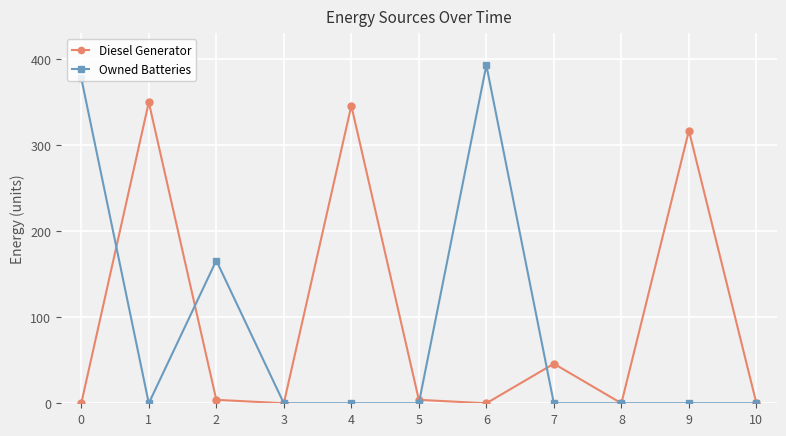

Which series has the widest spread of values?

Owned Batteries